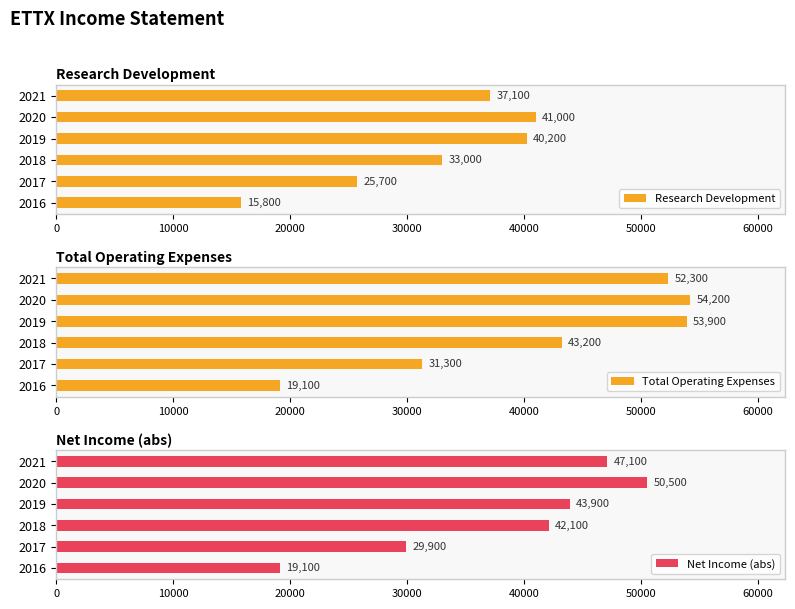

What is the value of the Total Operating Expenses bar at the 3rd from the left?

43200